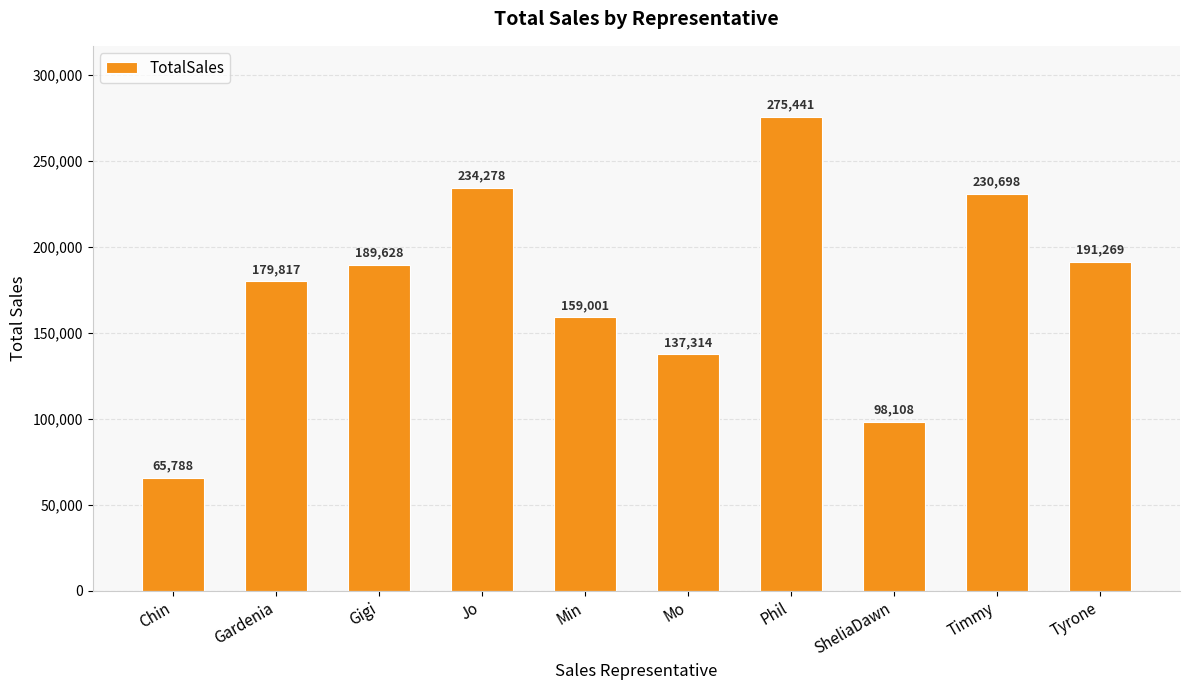

What is the label of the 7th bar from the left?

Phil